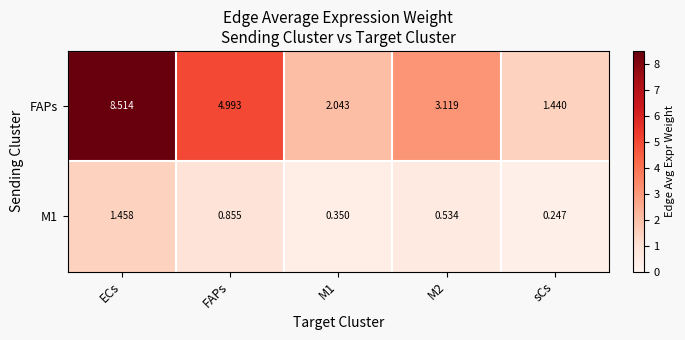

What is the maximum value shown in the chart?

8.5